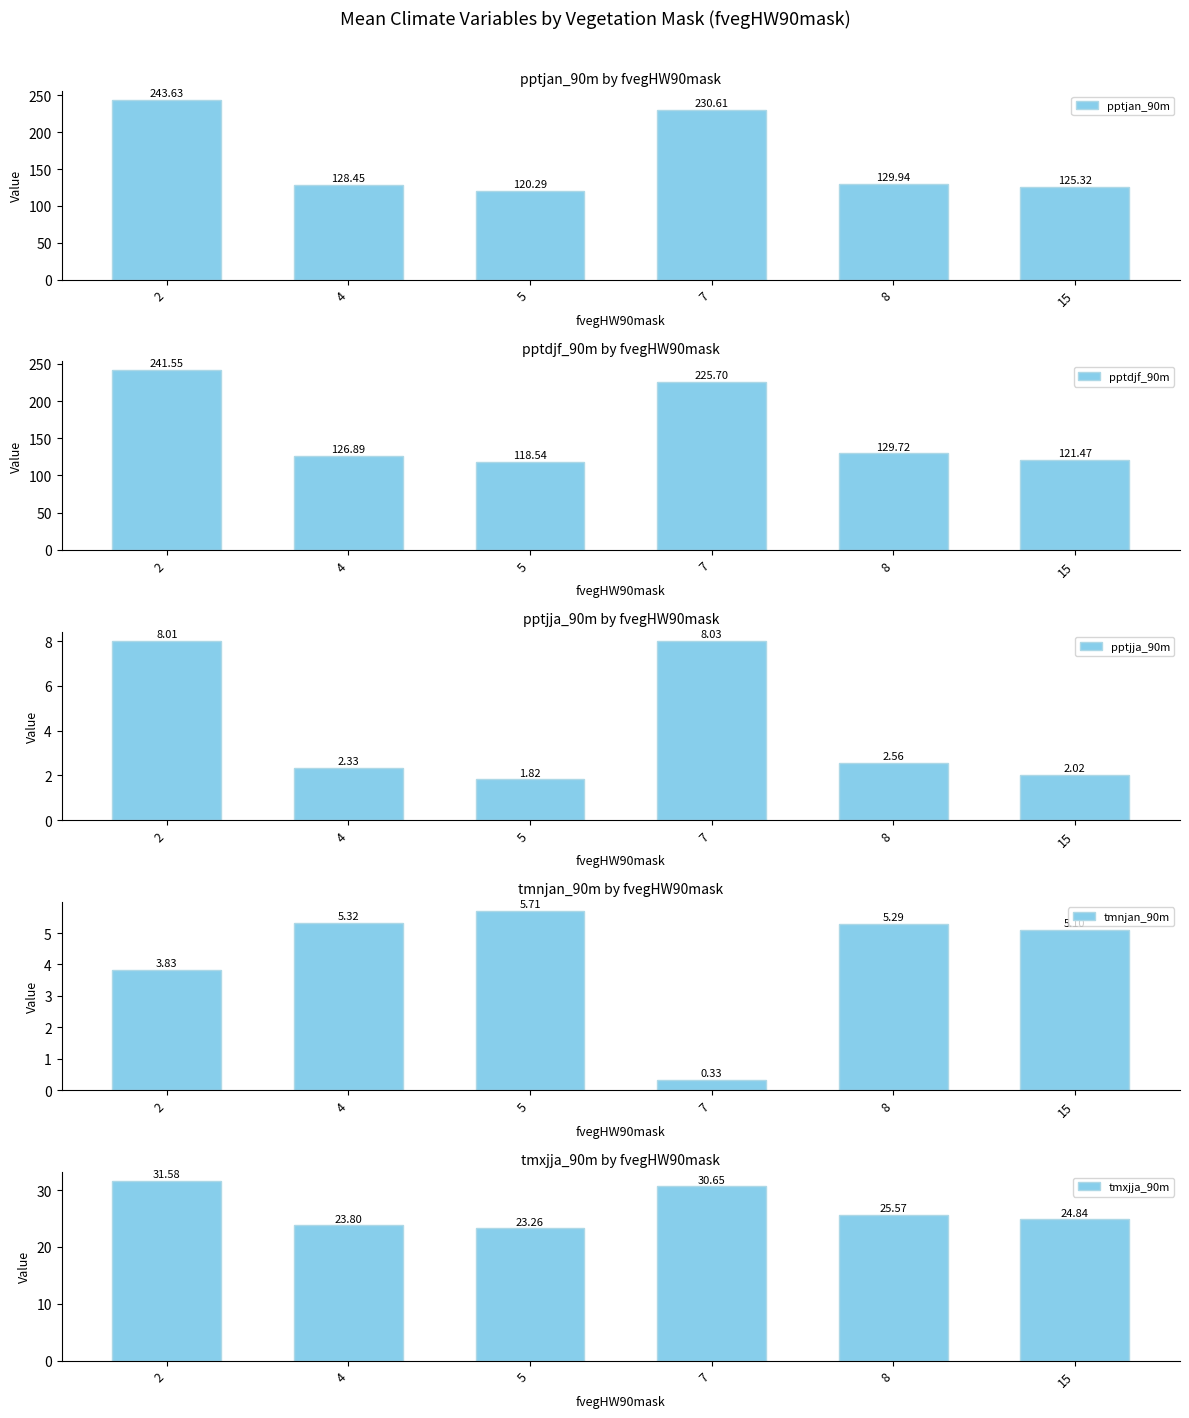

True or false: pptjja_90m has a value of 8.0 at 7.

True